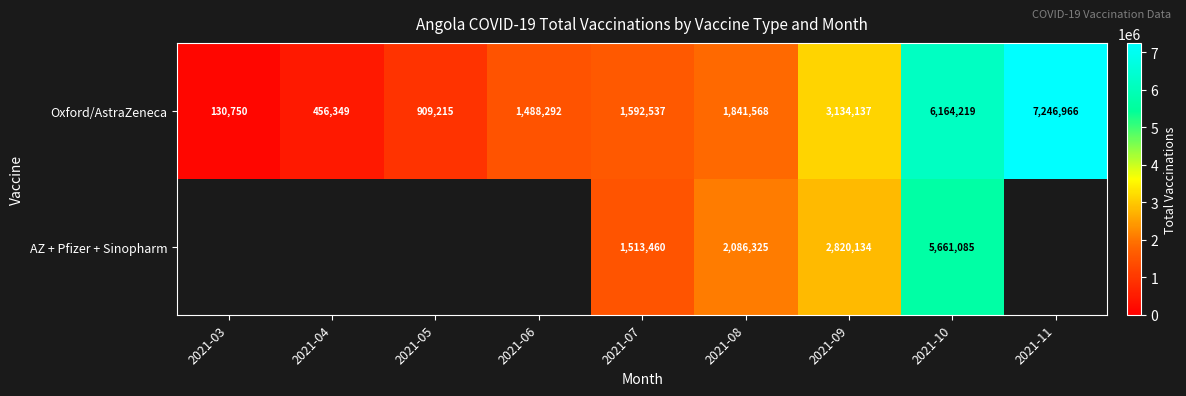

Which label corresponds to the smallest value in the chart?

2021-03